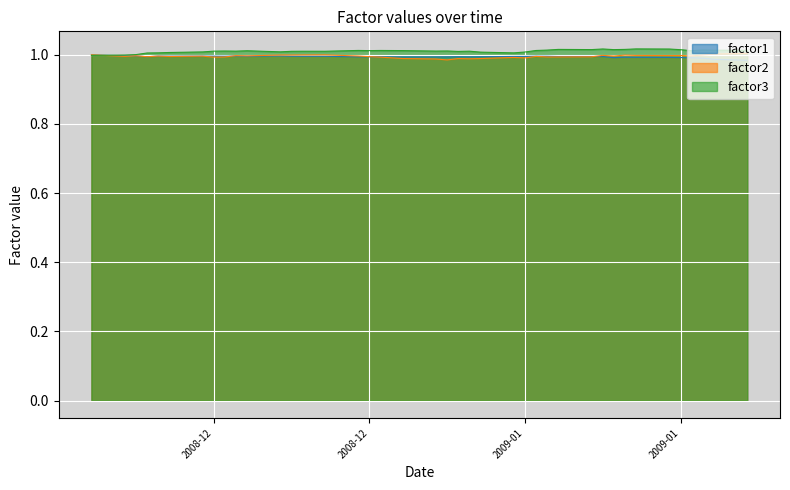

What is the minimum value shown in the chart?

1.0